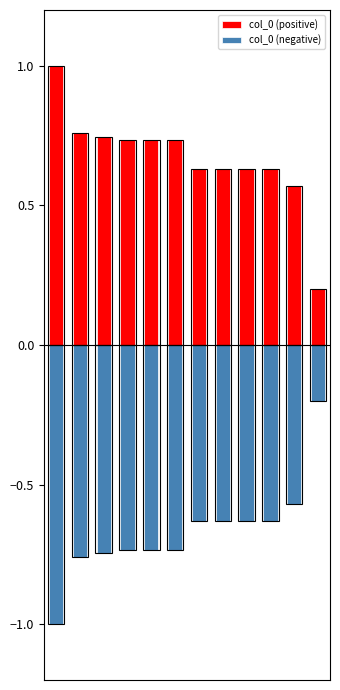

What is the value of the col_0 (negative) bar at the 11th from the left?

-0.6